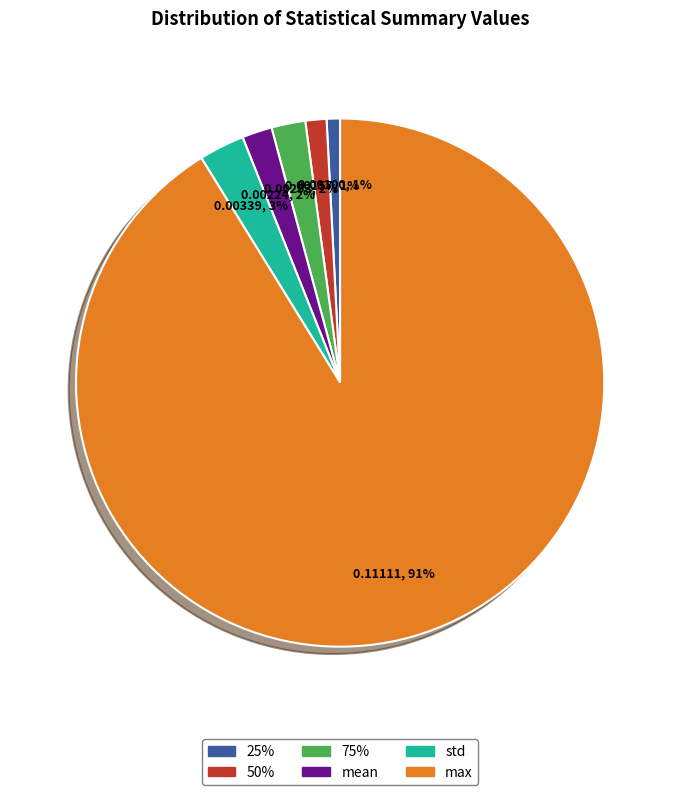

To the nearest percent, what is the difference between the largest and smallest slice percentages?

90%